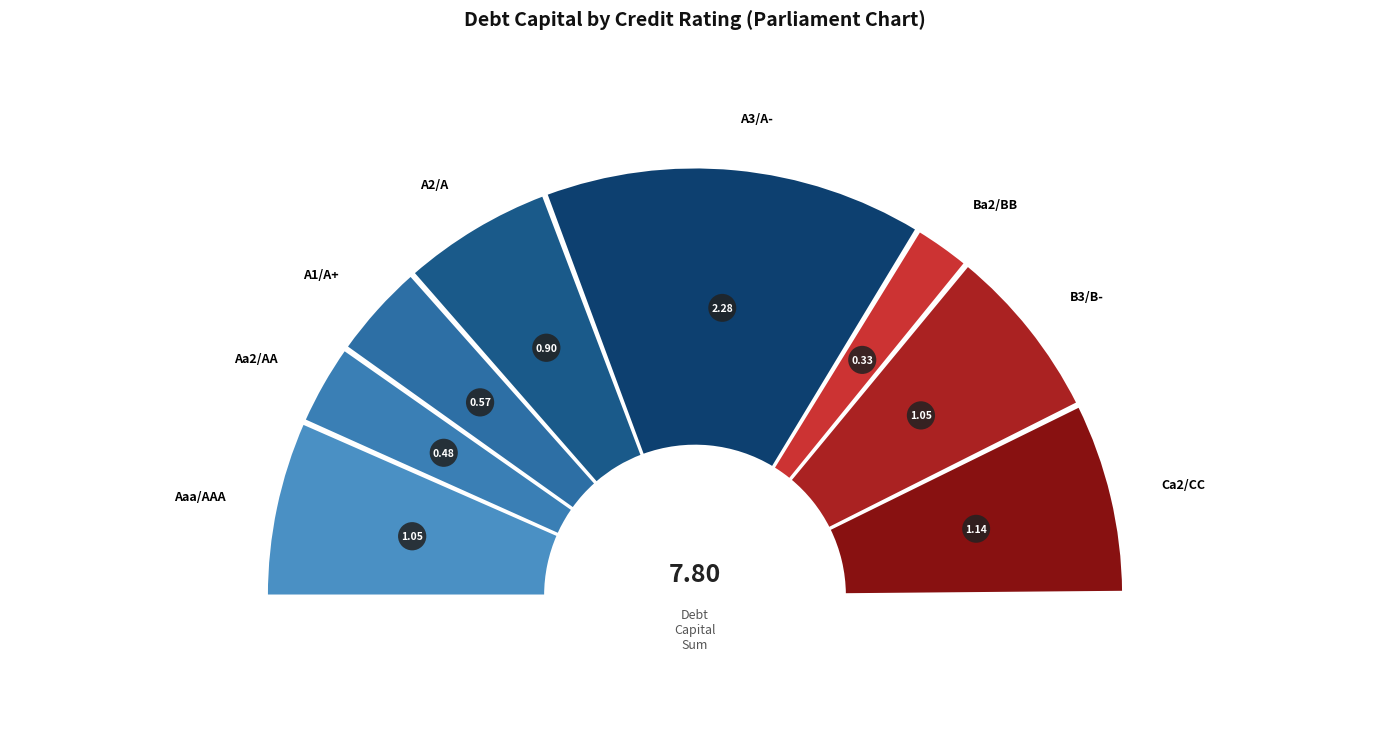

How many slices are in this pie chart?

8